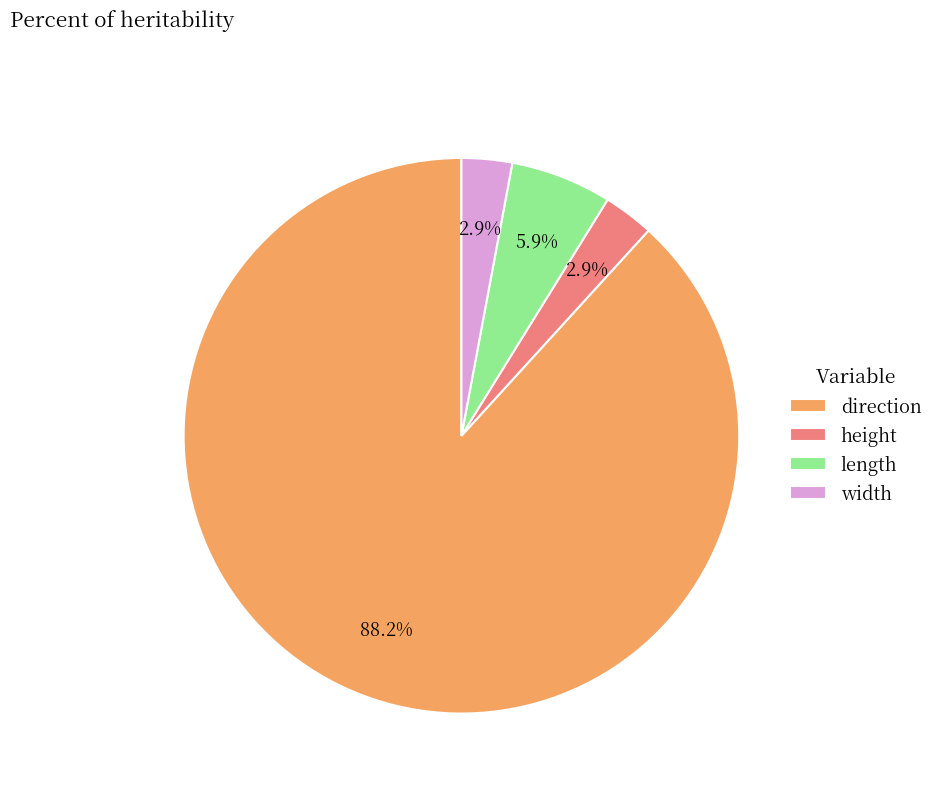

True or false: height accounts for 13% of the total.

False